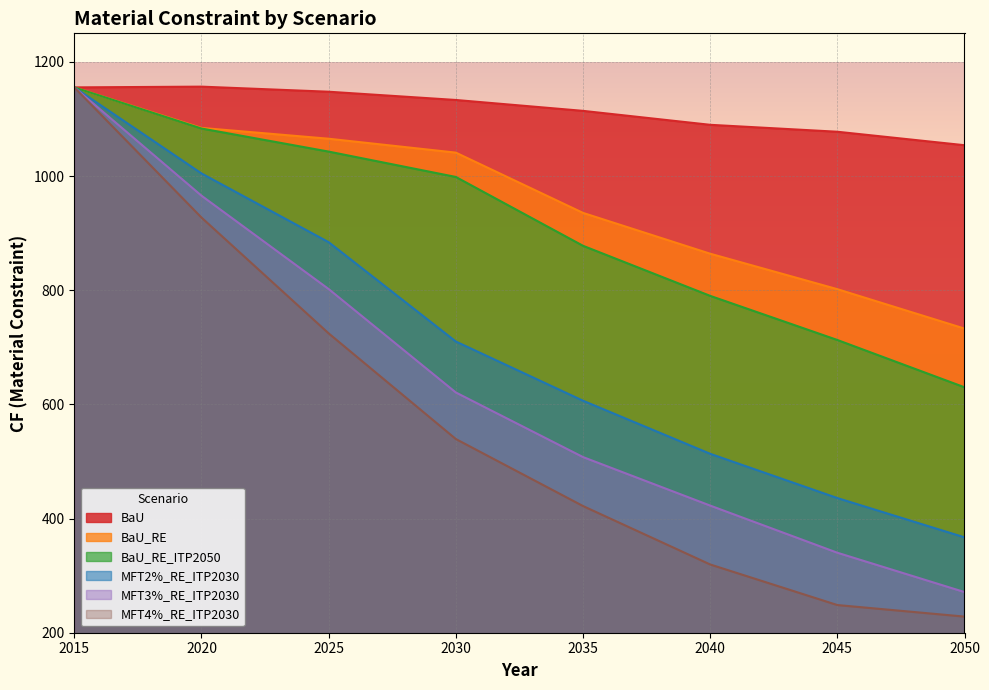

Reading left to right, what are all the values shown in this chart?

BaU: 2015=1155.3	2020=1156.6	2025=1147.7	2030=1133.3	2035=1114.2	2040=1089.8	2045=1077.6	2050=1054.0
BaU_RE: 2015=1155.3	2020=1084.3	2025=1065.4	2030=1041.0	2035=935.5	2040=864.0	2045=801.8	2050=732.8
BaU_RE_ITP2050: 2015=1155.3	2020=1083.3	2025=1042.8	2030=998.4	2035=877.8	2040=790.1	2045=712.8	2050=630.0
MFT2%_RE_ITP2030: 2015=1155.3	2020=1004.6	2025=884.2	2030=710.2	2035=606.4	2040=513.5	2045=435.9	2050=367.1
MFT3%_RE_ITP2030: 2015=1155.3	2020=965.6	2025=802.0	2030=620.9	2035=507.7	2040=422.7	2045=340.1	2050=271.2
MFT4%_RE_ITP2030: 2015=1155.3	2020=927.3	2025=724.4	2030=539.3	2035=421.9	2040=319.6	2045=248.5	2050=228.3